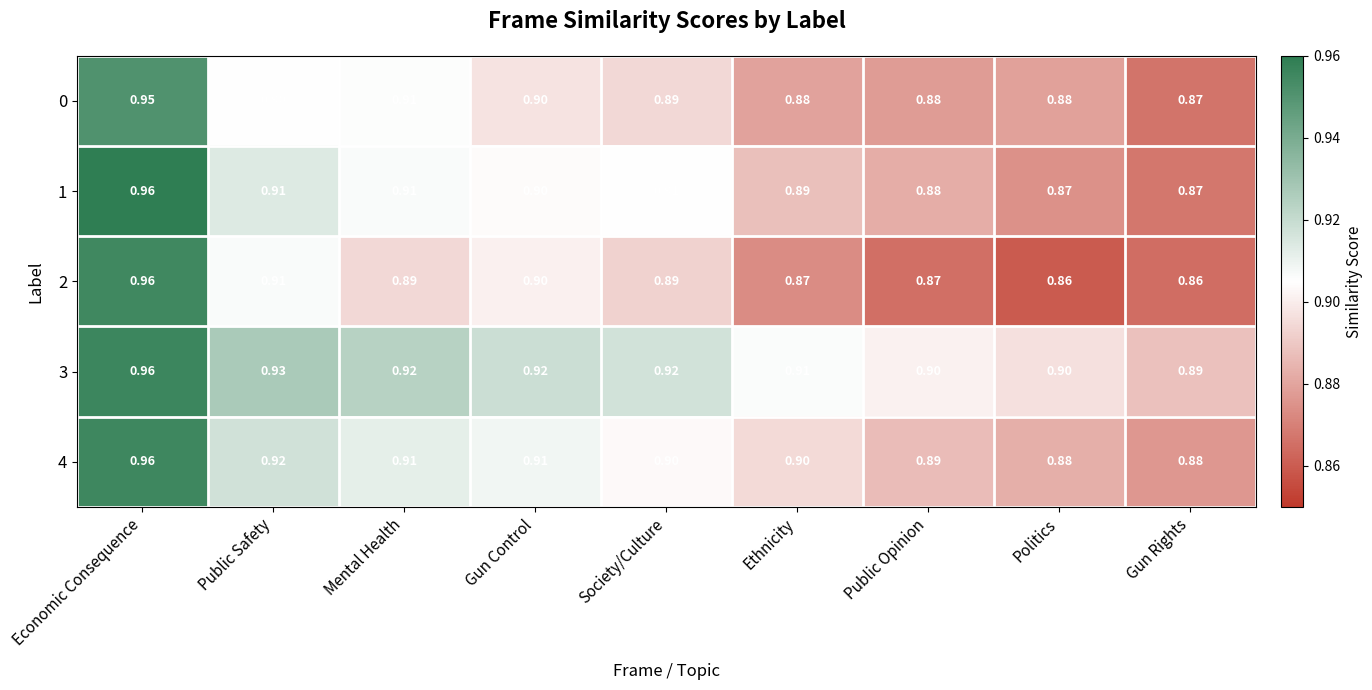

At which category is the sum across all series the highest?

Economic Consequence